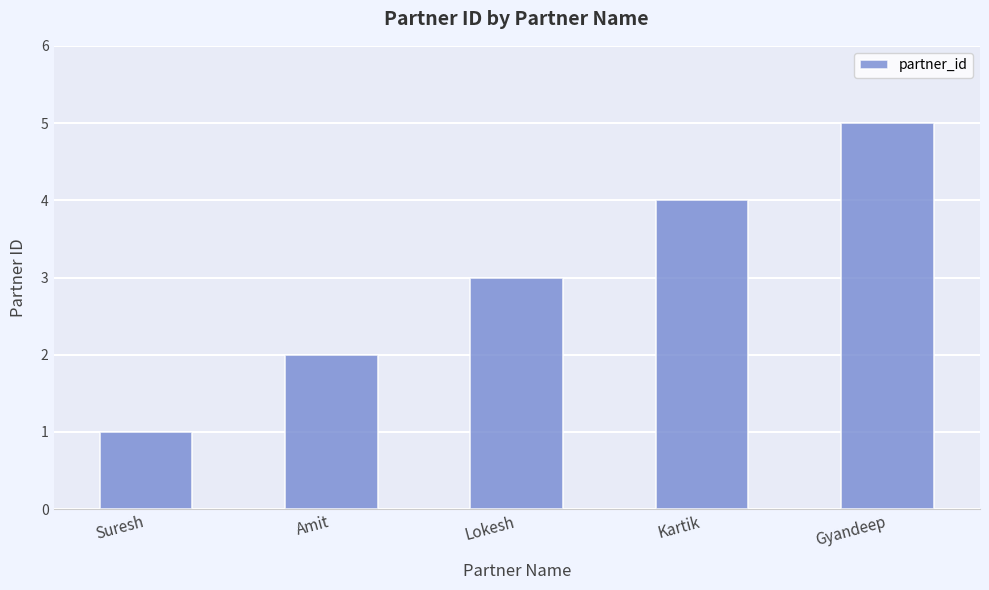

What is the smallest value displayed?

1